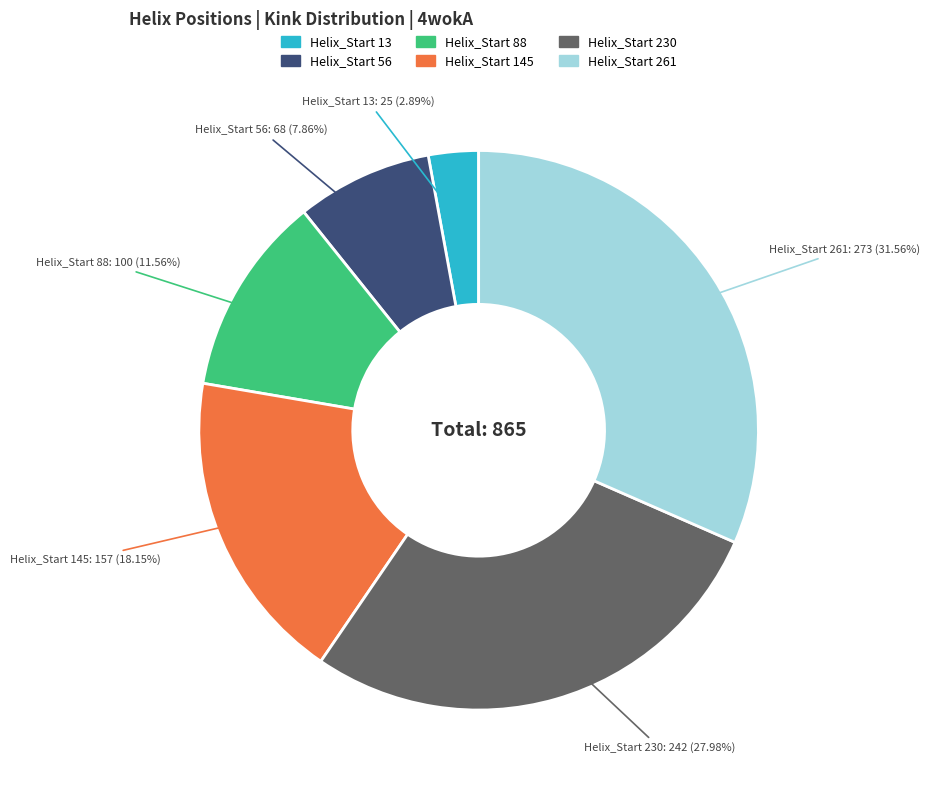

Is there any slice that represents more than half of the pie?

No